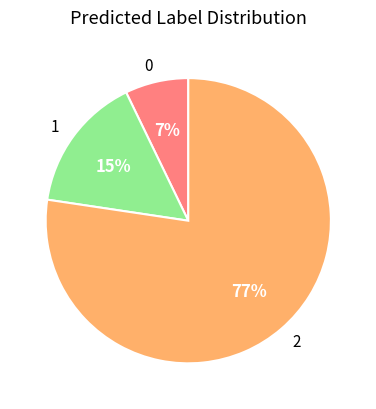

To the nearest percent, what is the average slice percentage?

33%